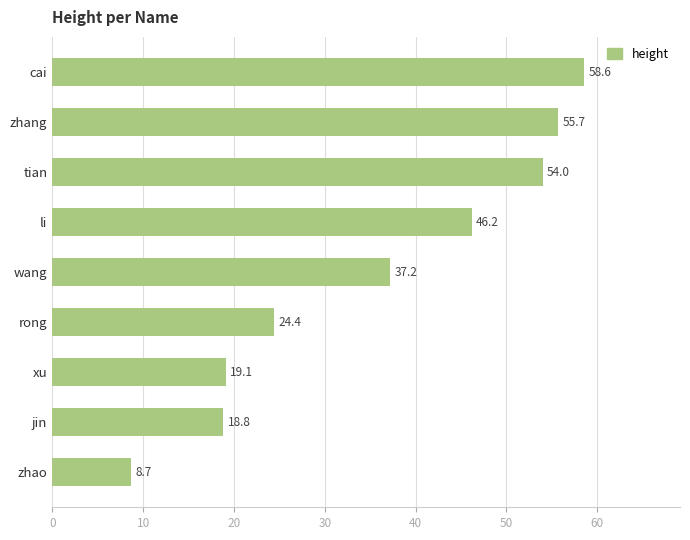

What is the maximum value shown in the chart?

58.6